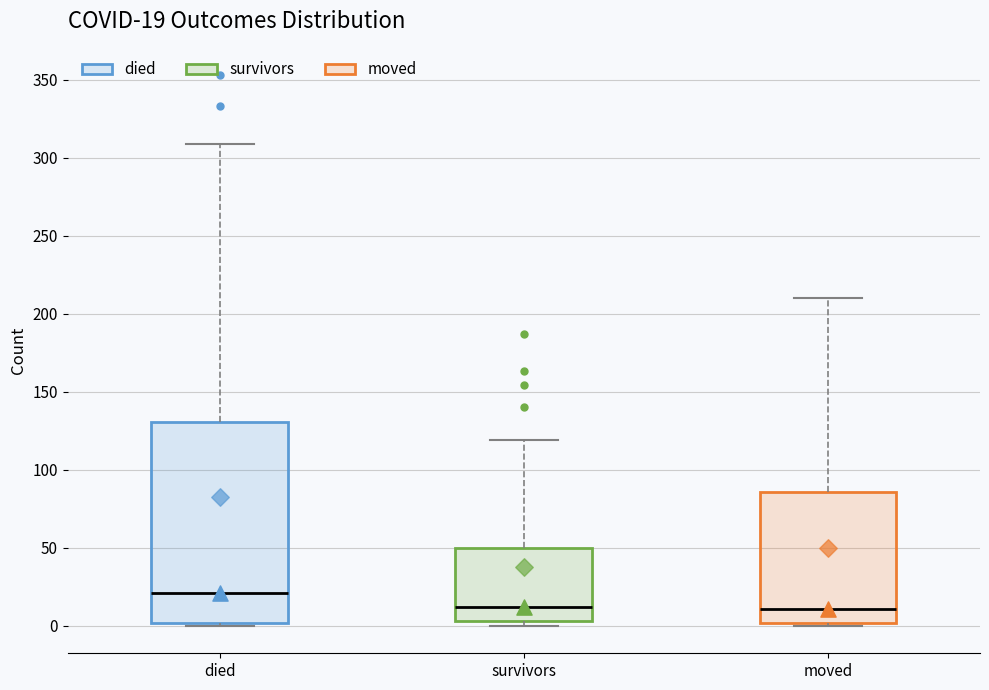

Which box has the highest median line?

died